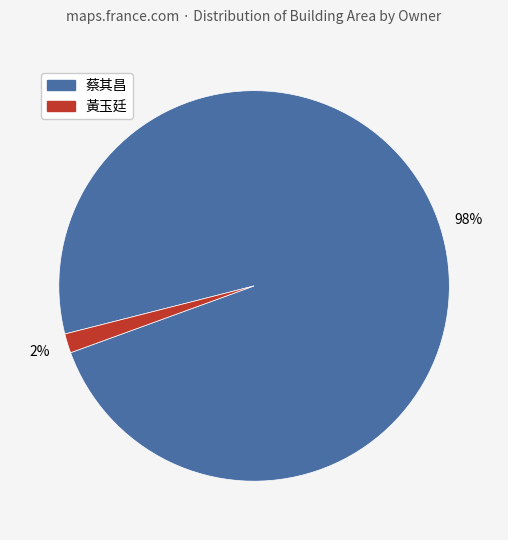

To the nearest percent, what is the average slice percentage?

50%